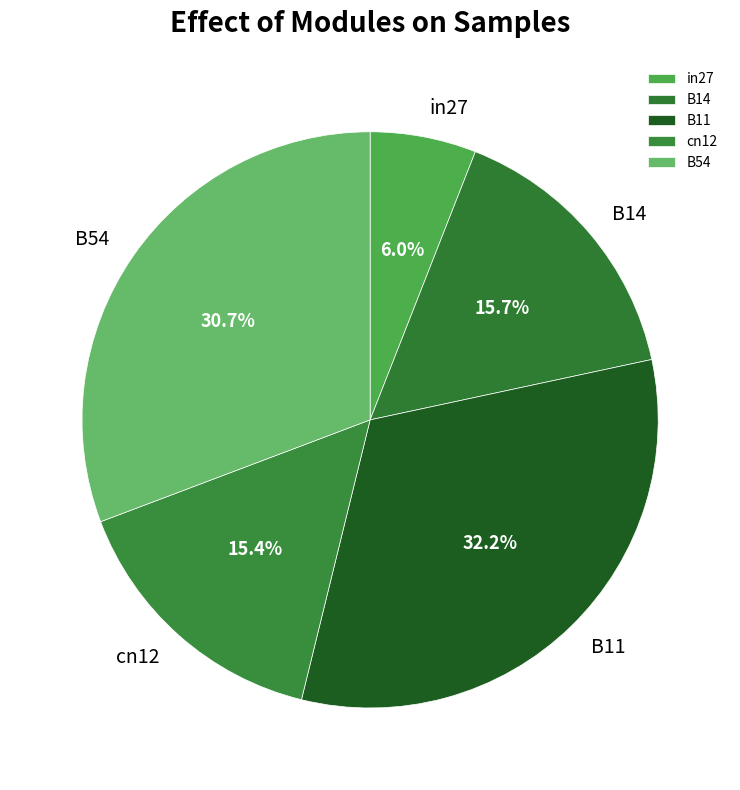

Which category has the biggest portion of the pie?

B11